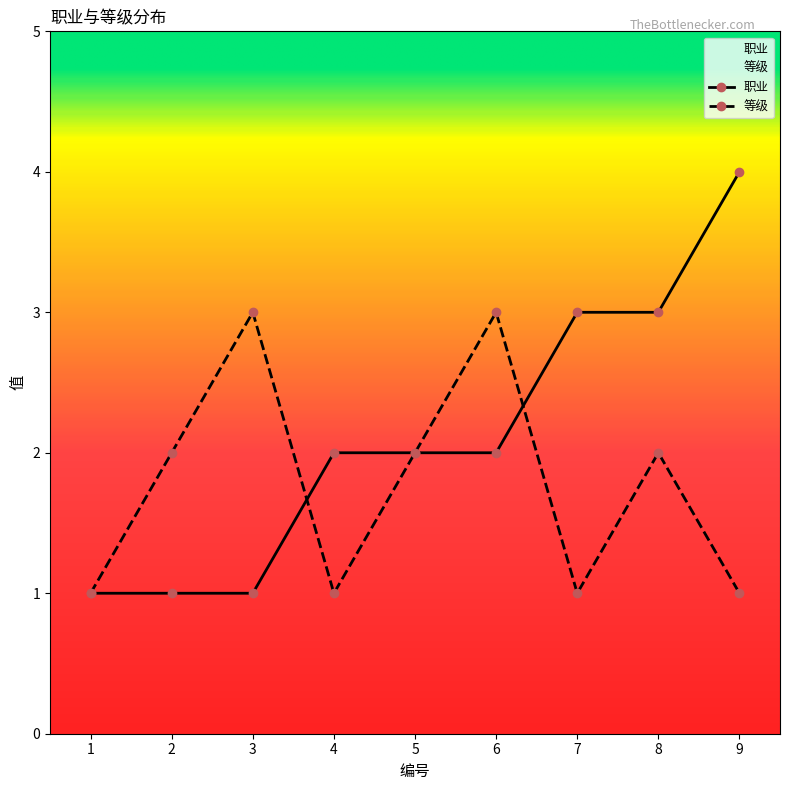

List the series in order of their peak value, highest first.

职业, 等级